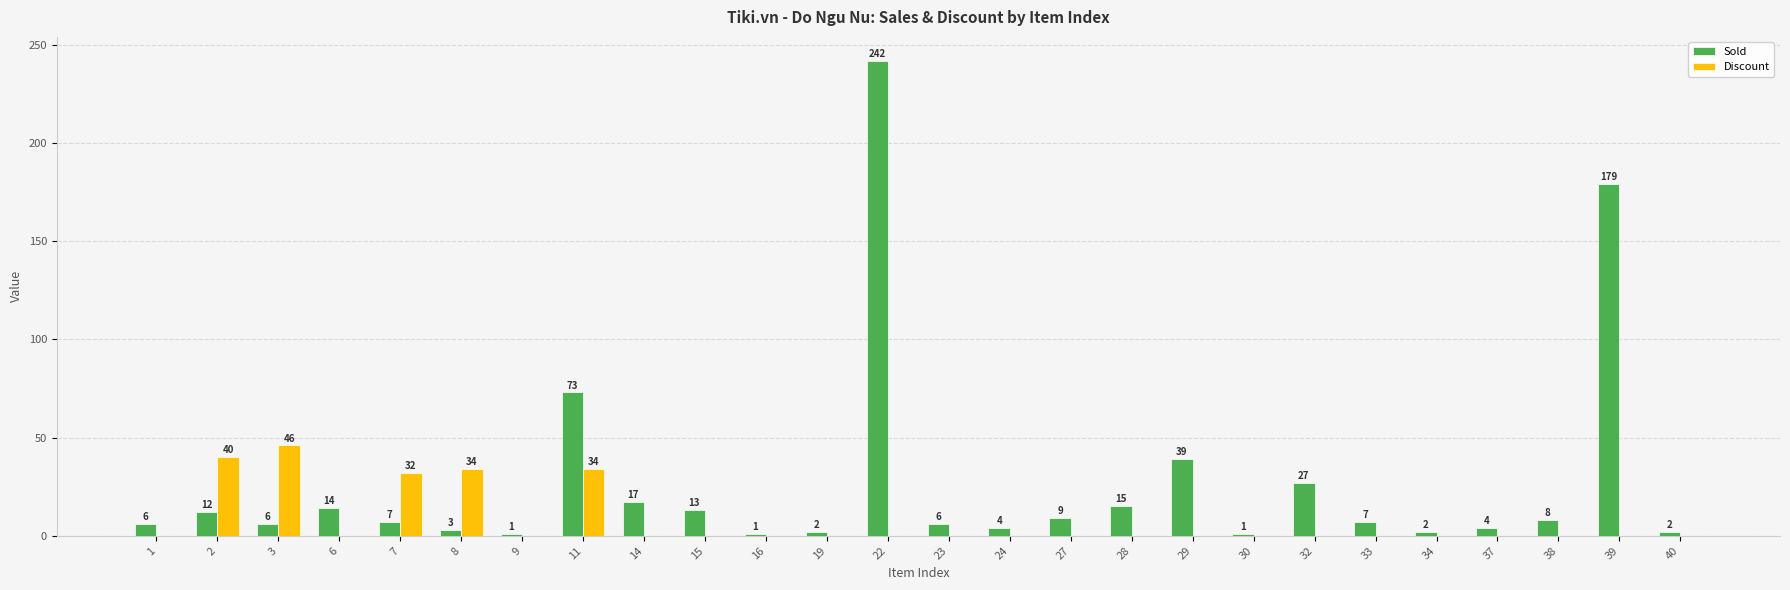

What is the greatest value displayed?

242